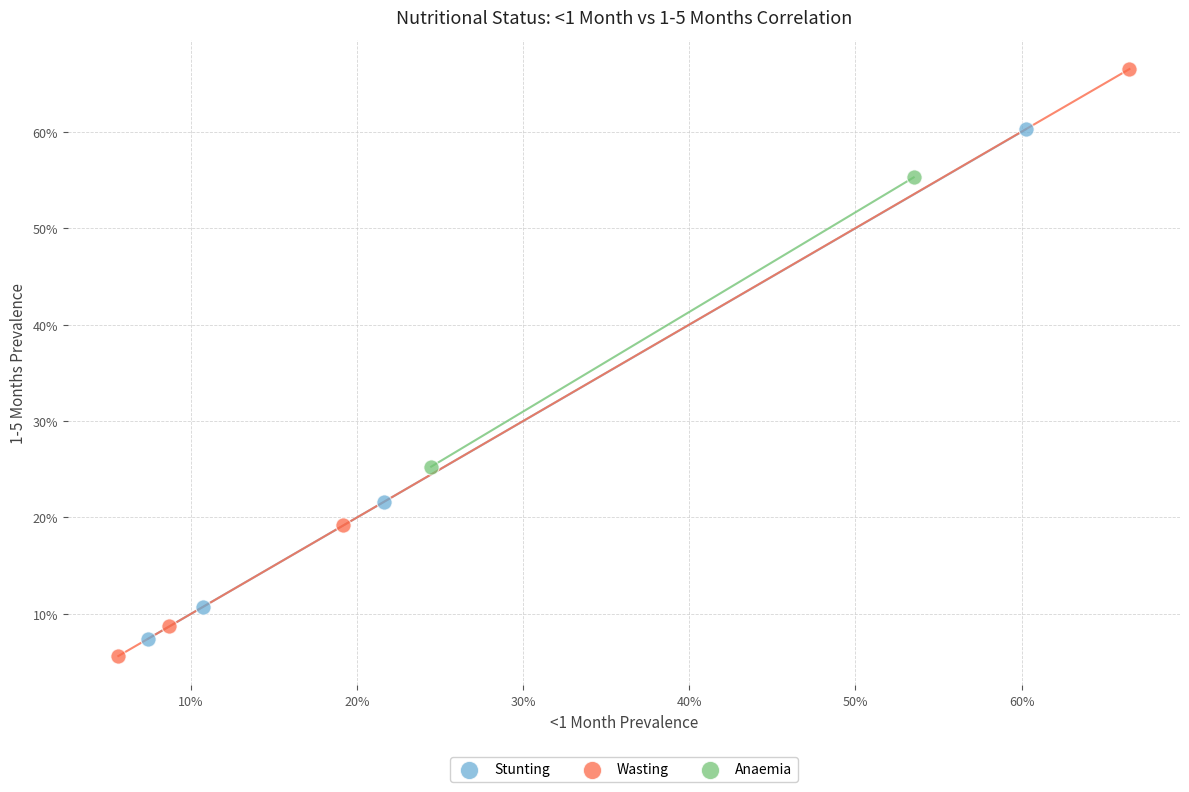

Which series has the largest Y range (max minus min)?

Wasting